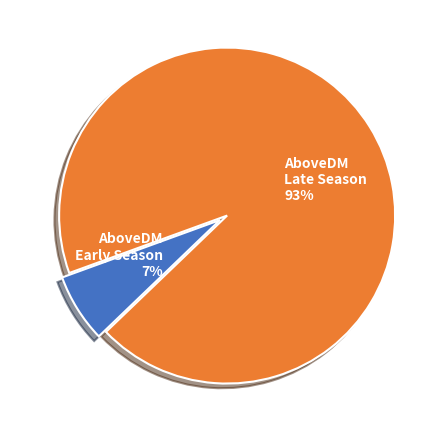

Do AboveDM Early Season 7% and AboveDM Late Season 93% together represent more than half of the pie?

Yes